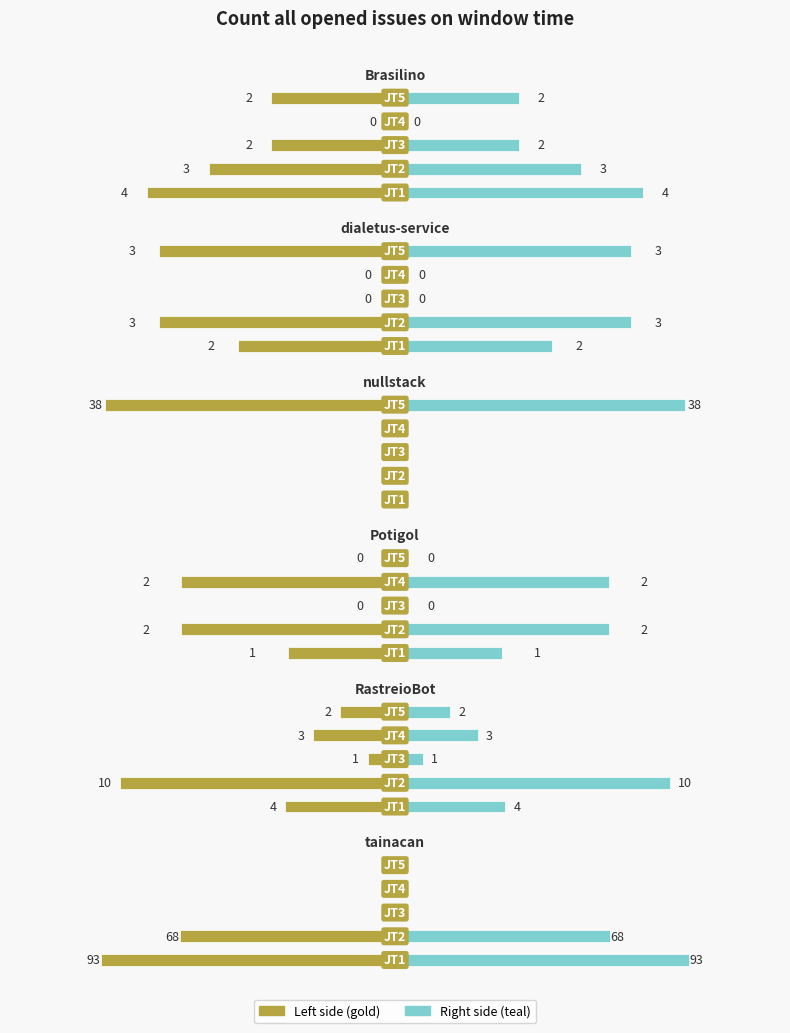

The Brasilino series shows 4 at JT2. True or false?

False